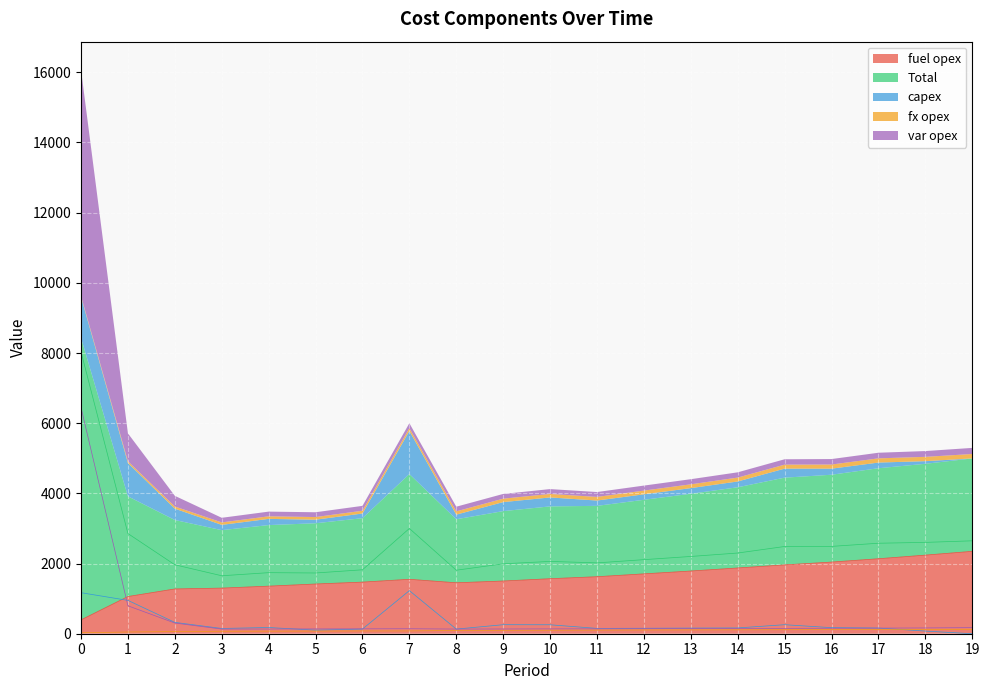

What is the spread (max minus min) of values at 10?

1961